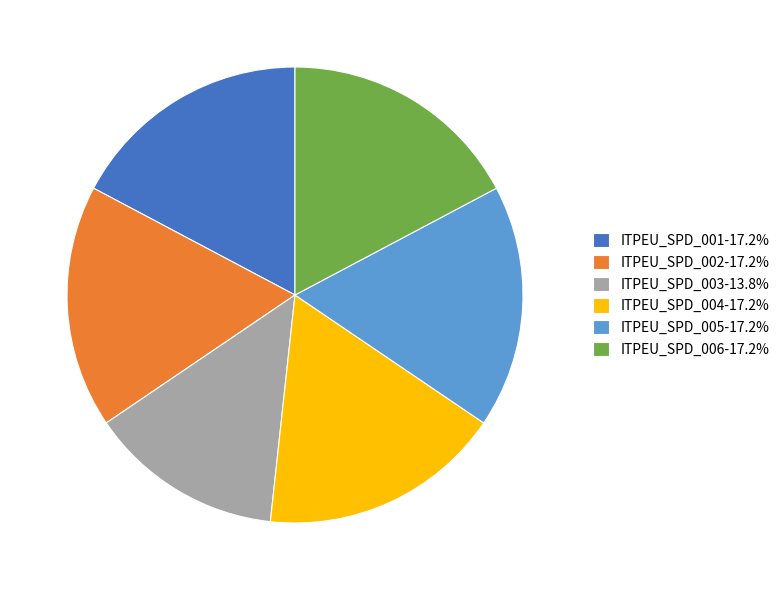

Does any single category account for the majority?

No